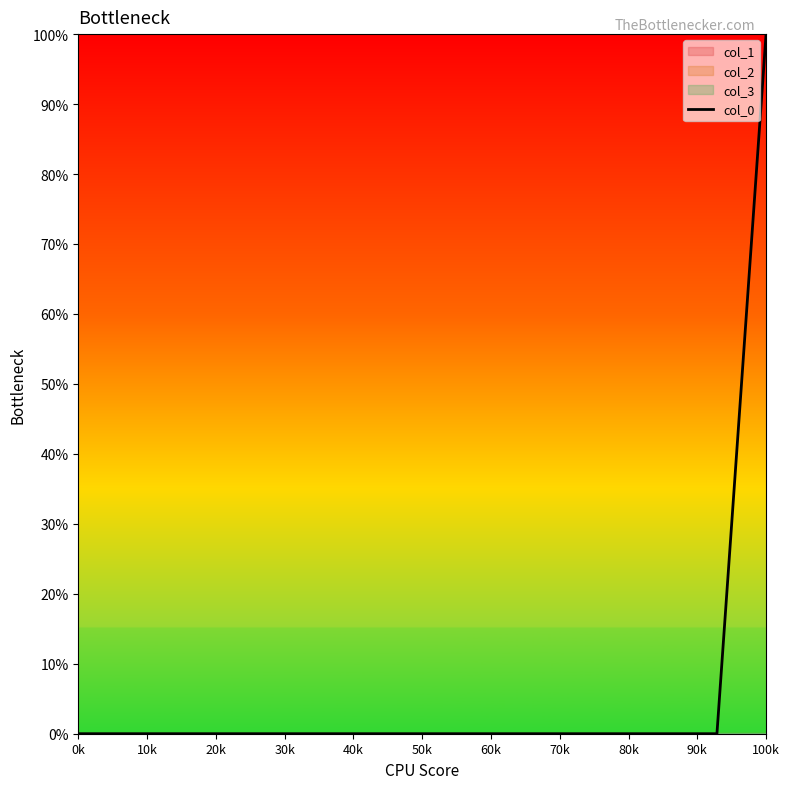

True or false: the data has more than 2 interior local peaks.

False